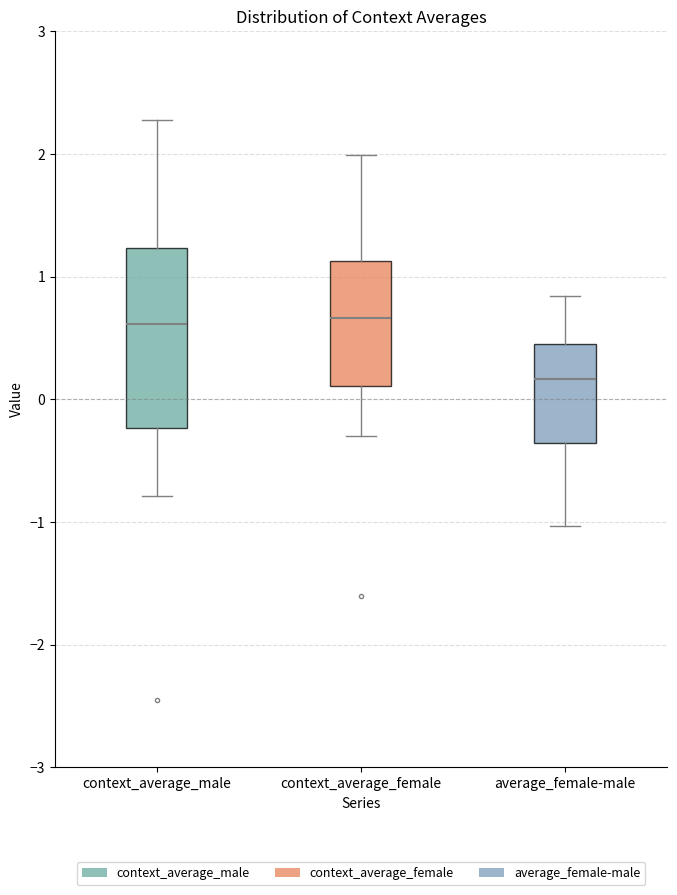

Which box is the tallest, from its lower edge to its upper edge?

context_average_male